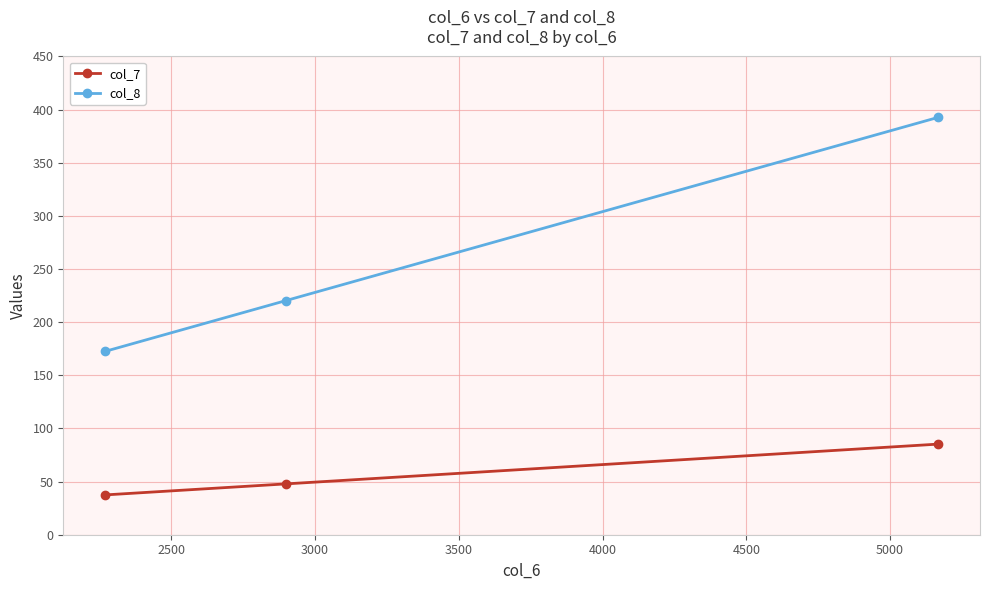

What is the value of the col_8 point at the 3rd from the left?

392.8